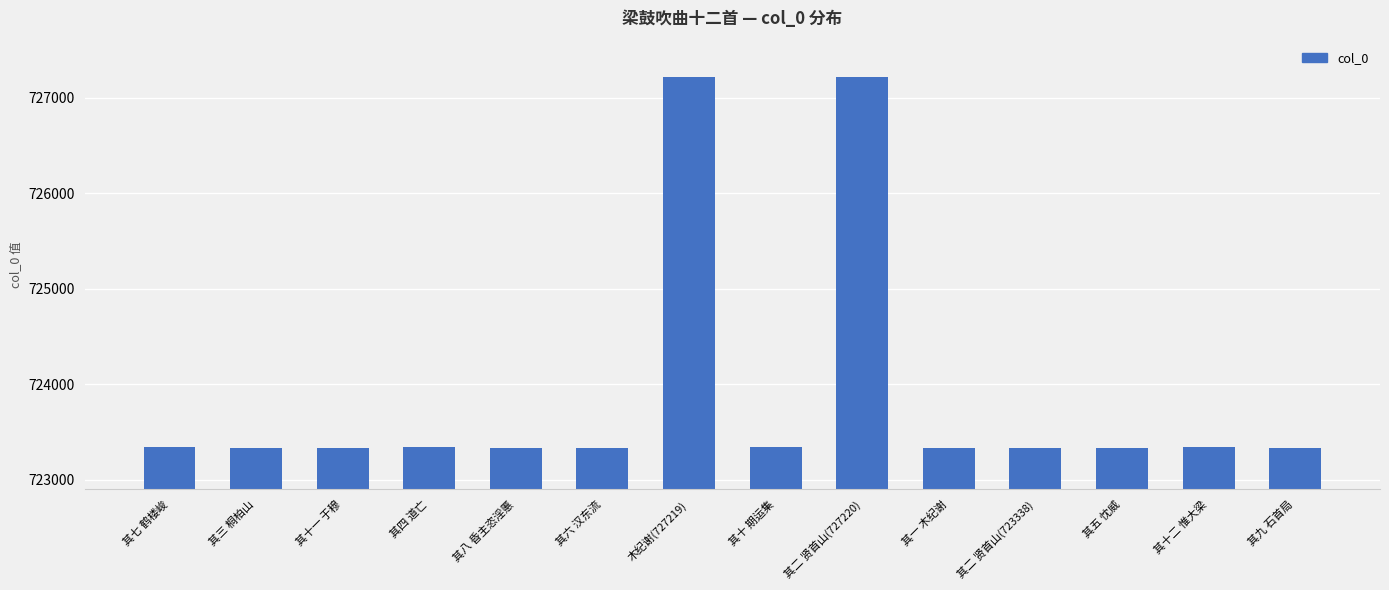

What is the change in value from 其六 汉东流 to 其五 忱威?

+2